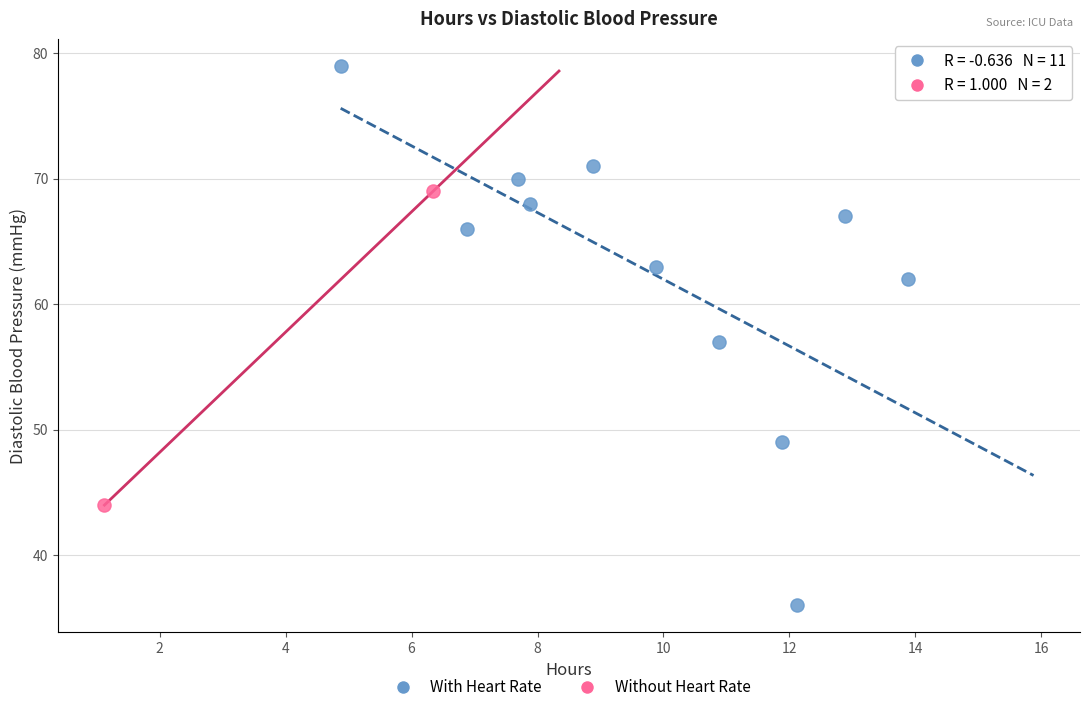

What are all the series names shown in the legend?

With Heart Rate, Without Heart Rate